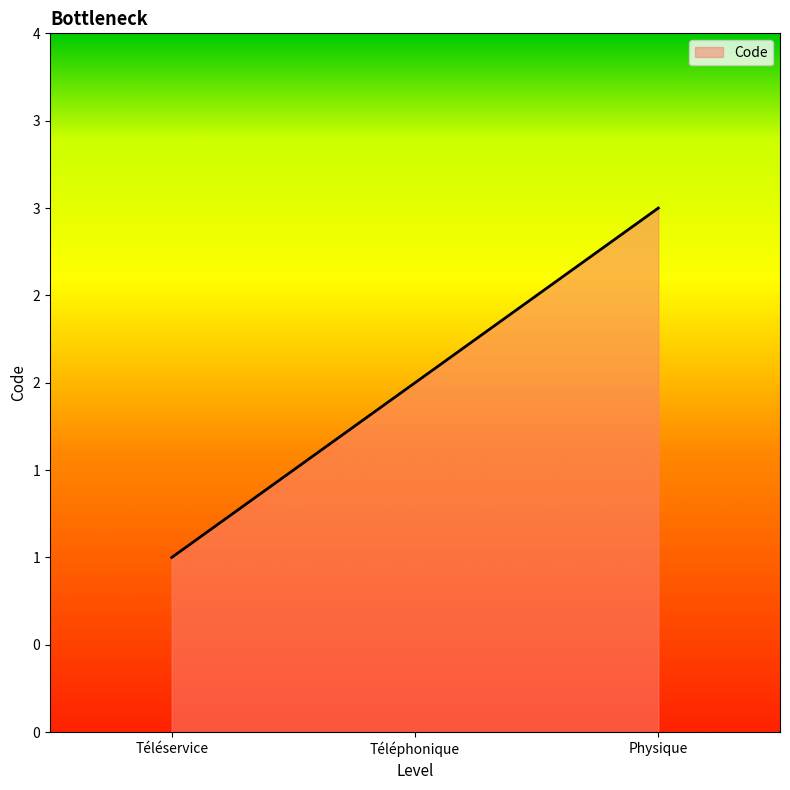

Does the chart have visible grid lines?

No